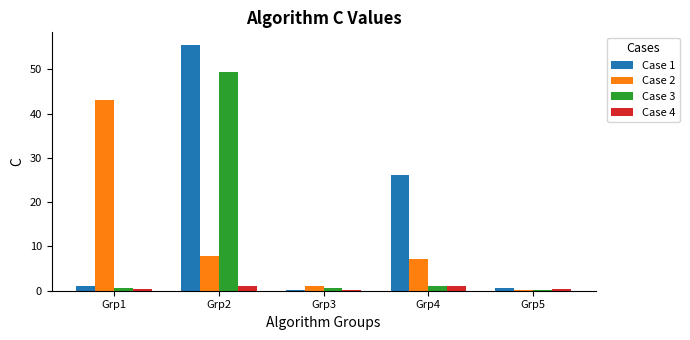

What is the maximum value for Case 3?

49.5